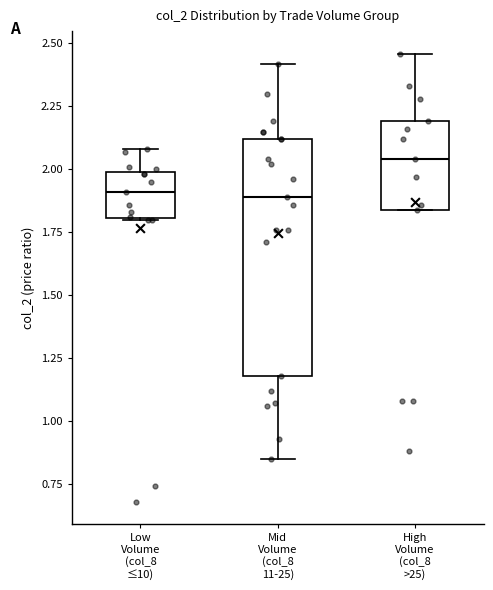

Where is the upper edge of the box for Mid Volume (col_8 11-25) on the y-axis? The values are not printed on the chart, so give them approximately, as read against the axis.

2.10